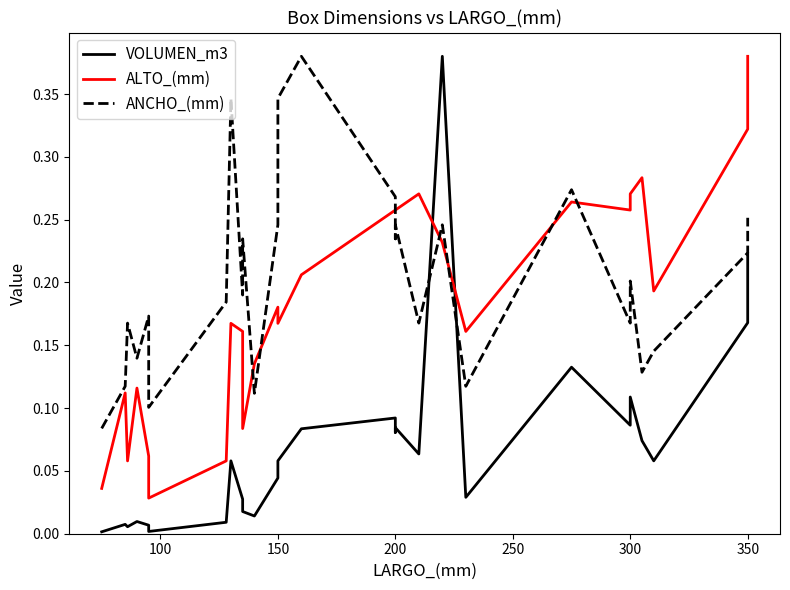

Reading right to left, list all the values displayed in this chart.

VOLUMEN_m3: 0.2	0.2	0.2	0.2	0.1	0.1	0.1	0.1	0.1	0.1	0.0	0.4	0.1	0.1	0.1	0.1	0.1	0.1	0.0	0.0	0.0	0.0	0.1	0.0	0.0	0.0	0.0	0.0	0.0	0.0
ALTO_(mm): 0.4	0.4	0.3	0.3	0.2	0.3	0.3	0.3	0.3	0.3	0.2	0.2	0.3	0.3	0.3	0.3	0.2	0.2	0.2	0.1	0.1	0.2	0.2	0.1	0.0	0.1	0.1	0.1	0.1	0.0
ANCHO_(mm): 0.3	0.3	0.2	0.2	0.1	0.1	0.2	0.2	0.3	0.3	0.1	0.2	0.2	0.2	0.2	0.3	0.4	0.3	0.2	0.1	0.2	0.2	0.3	0.2	0.1	0.2	0.1	0.2	0.1	0.1